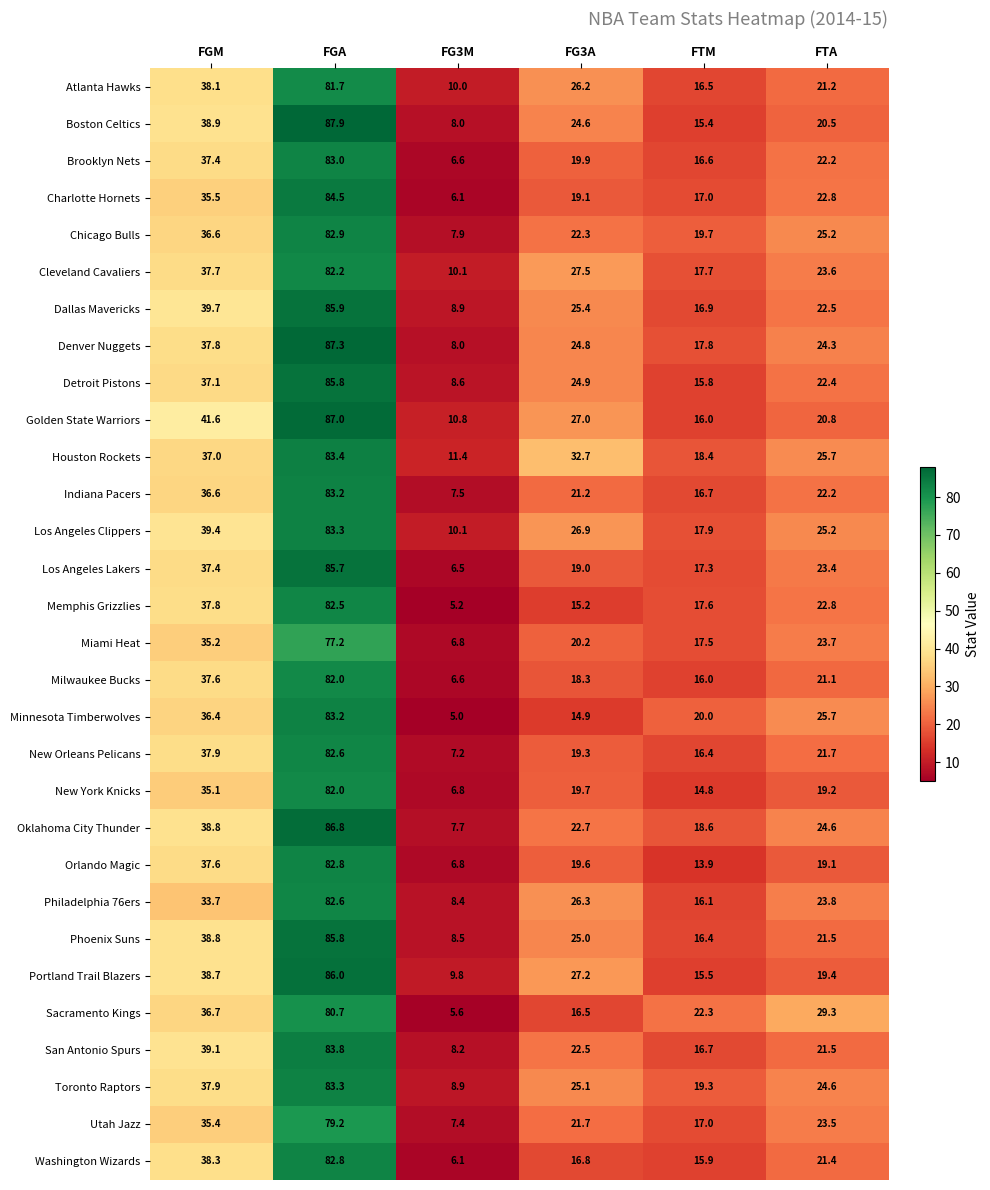

At which label is San Antonio Spurs closest to 46?

FGM